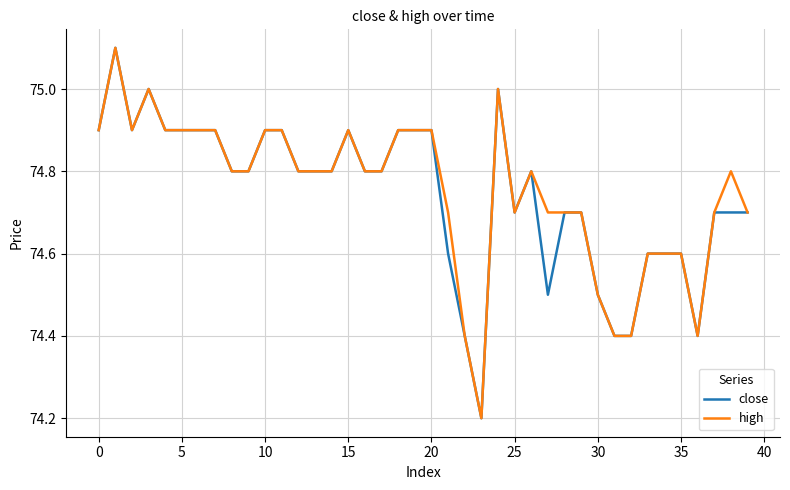

At how many categories does at least one series exceed 74?

40